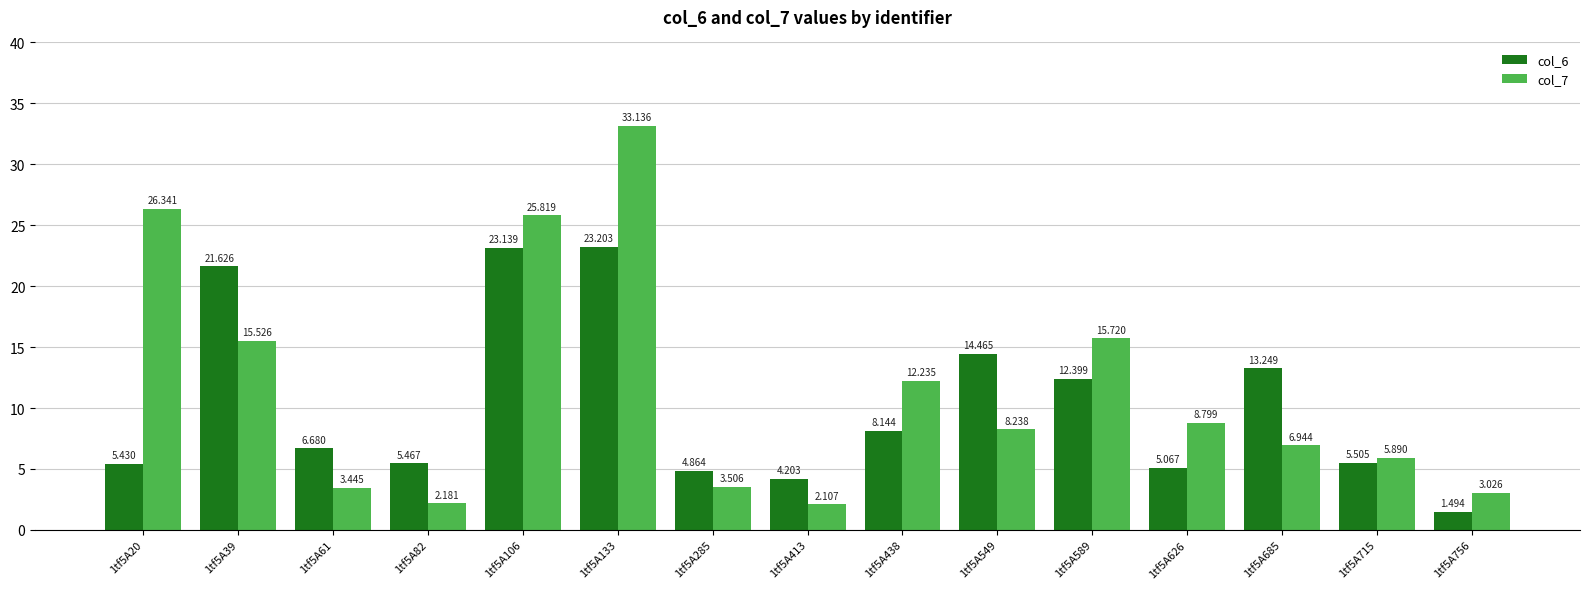

Which series has the largest total across all categories?

col_7